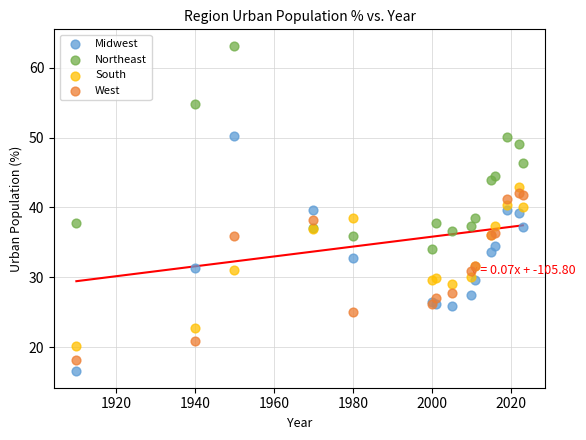

Which series contains the highest Y value?

Northeast